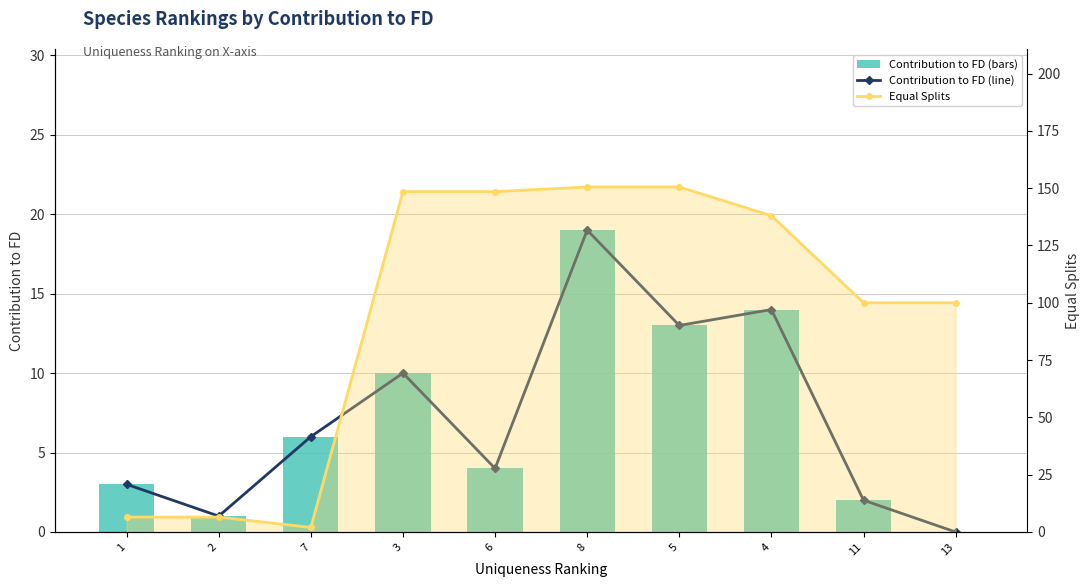

Where does the Equal Splits series first go above 138?

3